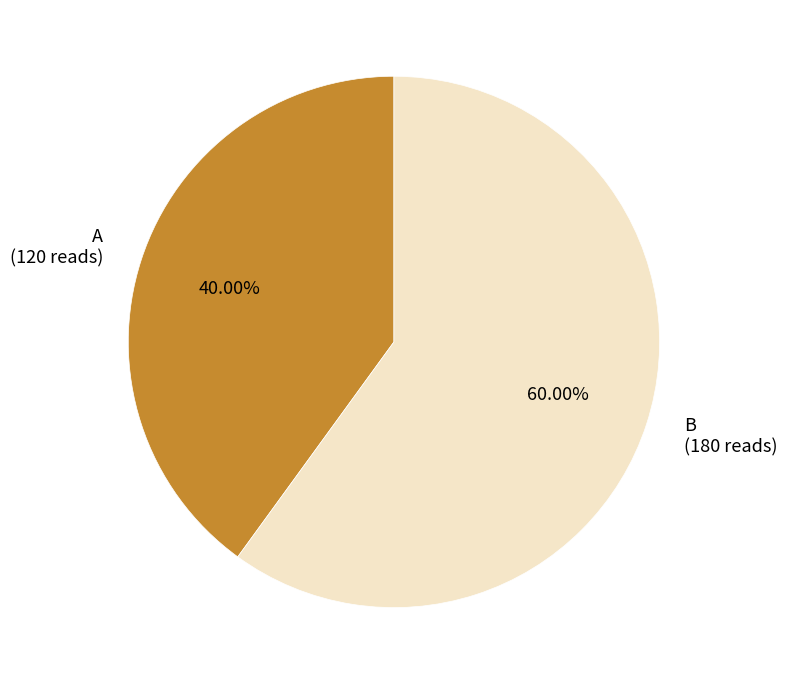

What percentage is the A slice, to the nearest percent?

40%